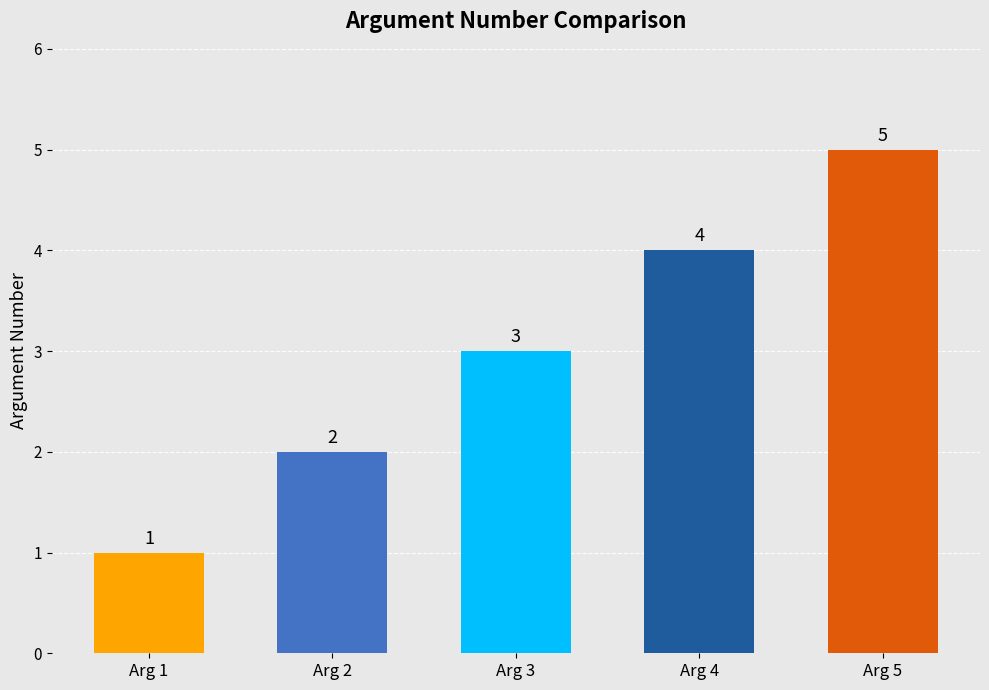

What is the ratio of the value at Arg 3 to the value at Arg 1?

3.0